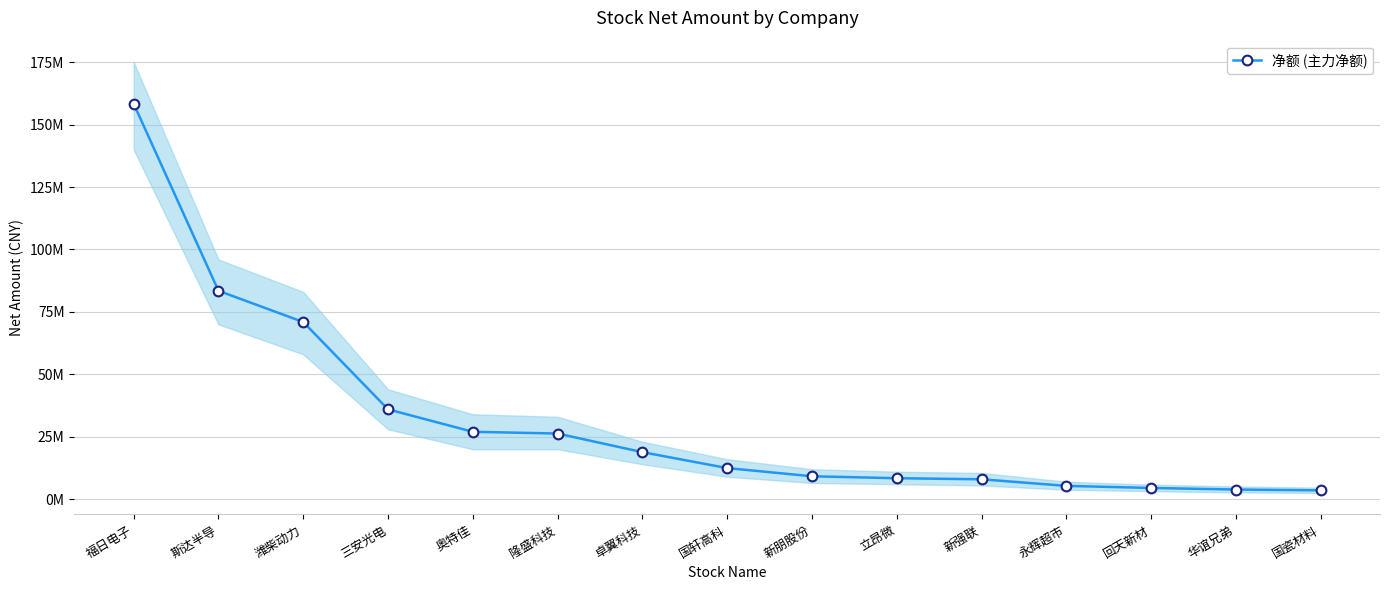

Count the number of data series in this chart.

1